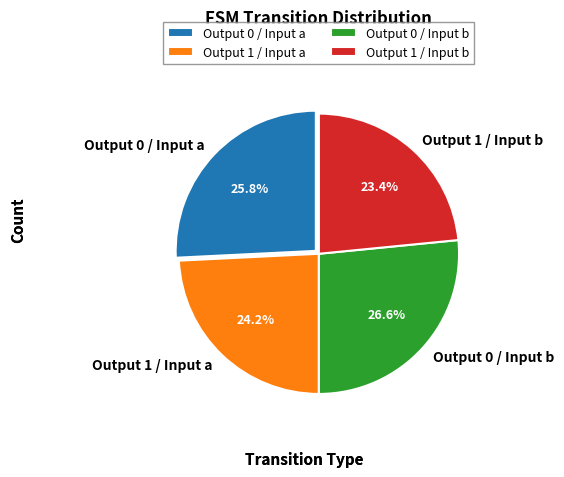

Which has a higher value, Output 0 / Input a or Output 1 / Input b?

Output 0 / Input a